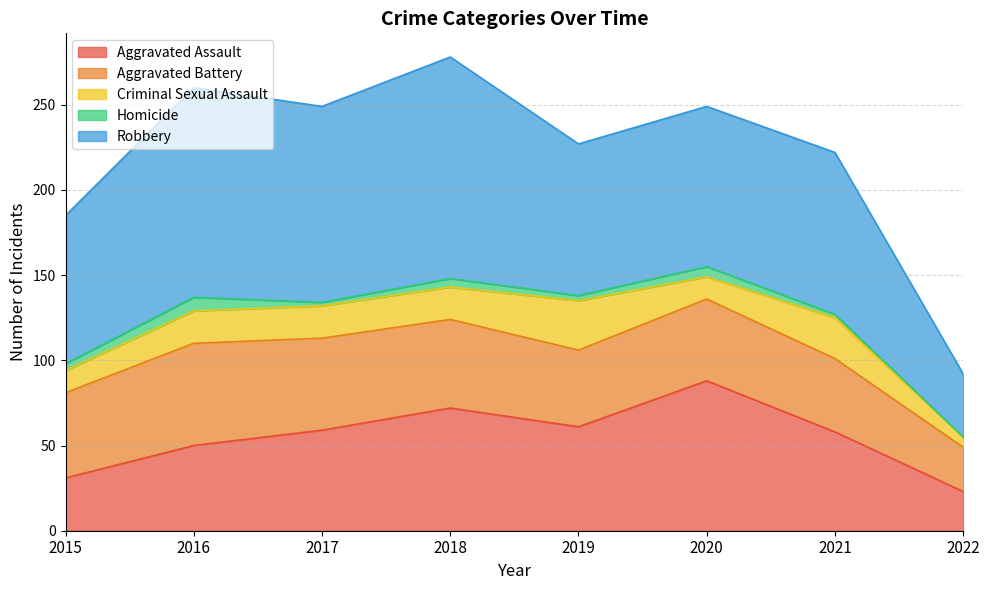

In Robbery, how many points are higher than both neighbors (excluding endpoints)?

3